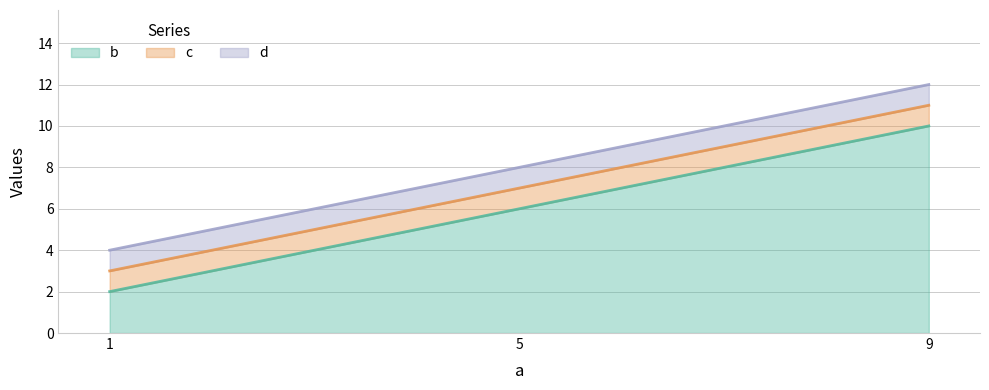

Reading left to right, extract all data points from this chart.

b: 1=2	5=6	9=10
c: 1=3	5=7	9=11
d: 1=4	5=8	9=12